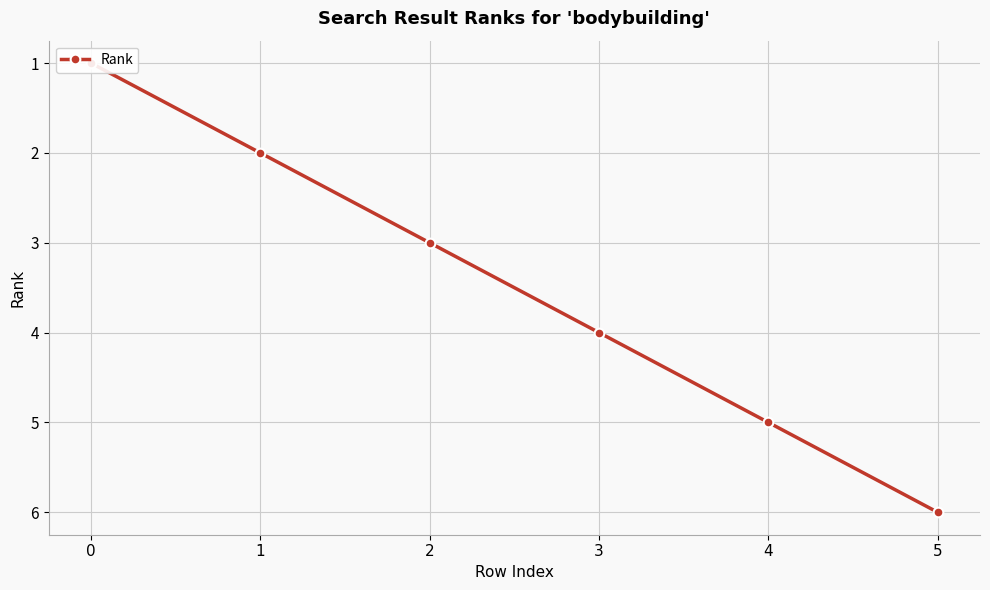

How many data points does each series have?

6